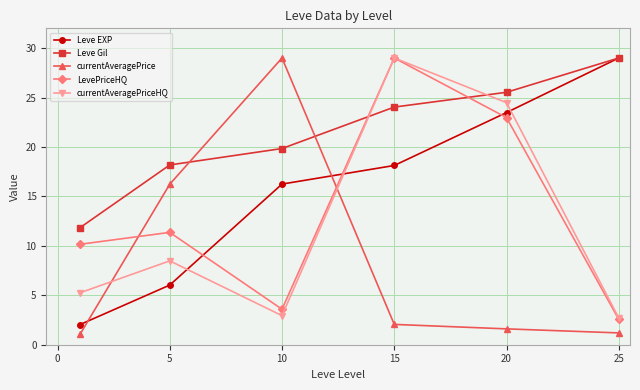

What is the difference between the maximum and minimum values in the currentAveragePrice series?

28.0